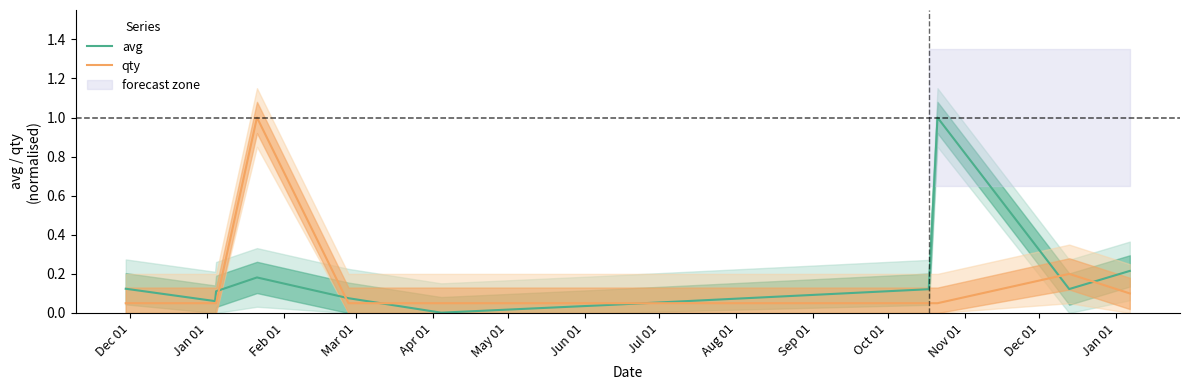

What is the highest value of the avg series?

1.0